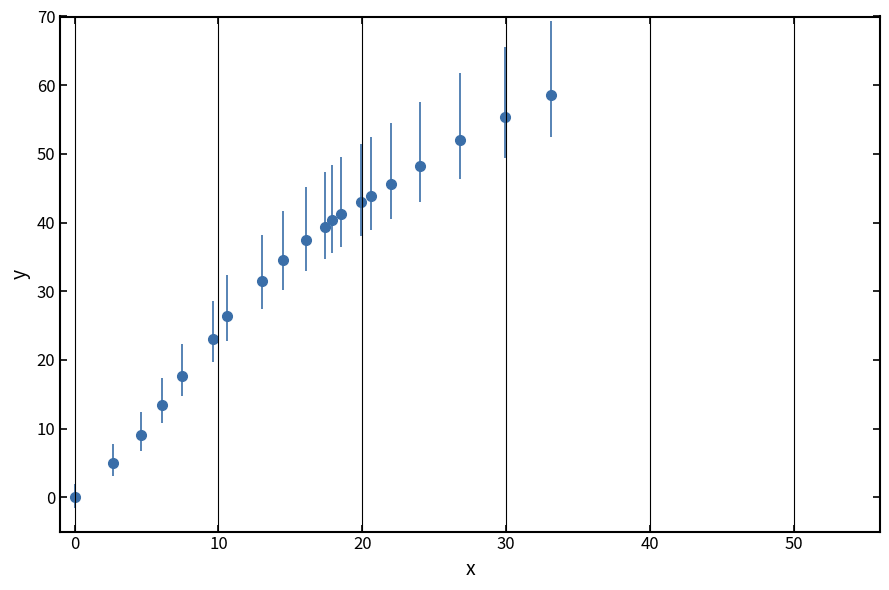

What is the maximum value shown in the chart?

58.6